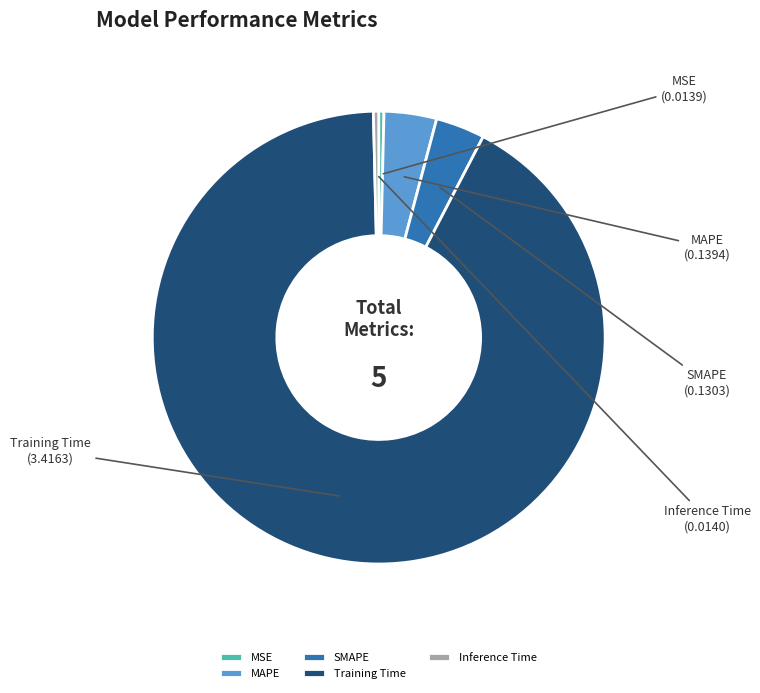

Does any single category account for the majority?

Yes